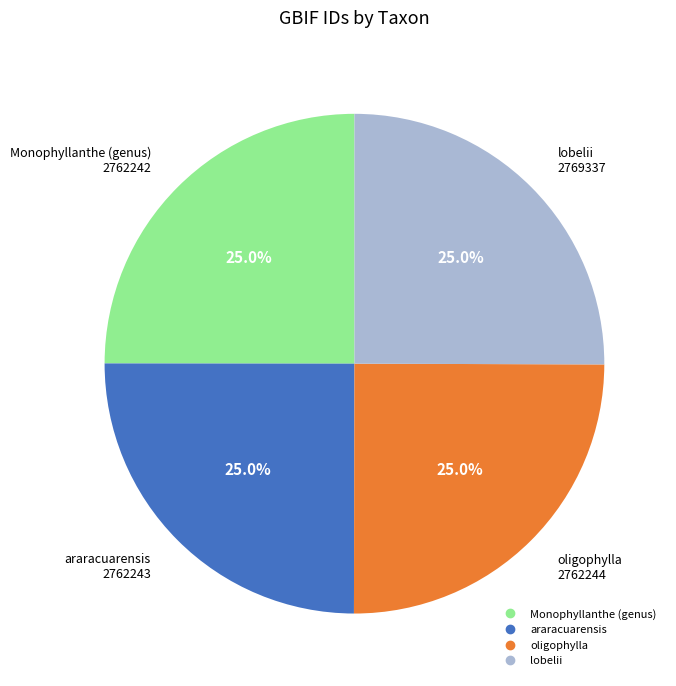

Is there any slice that represents more than half of the pie?

No